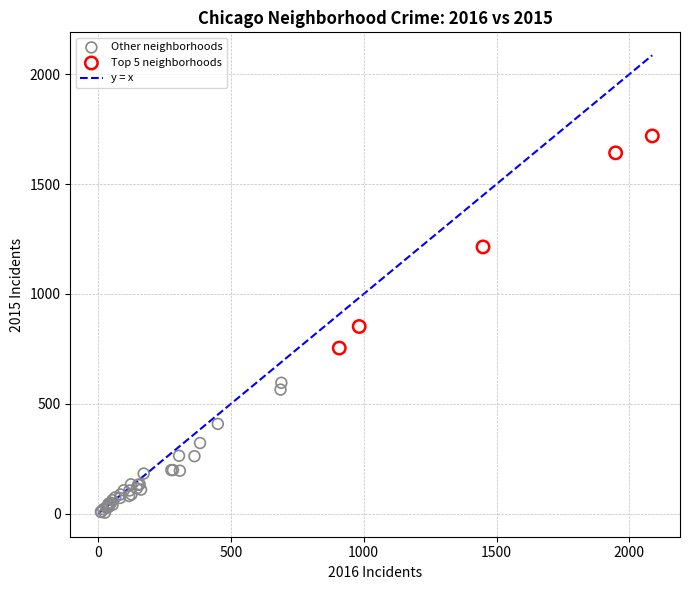

Which series has the largest Y range (max minus min)?

Top 5 neighborhoods